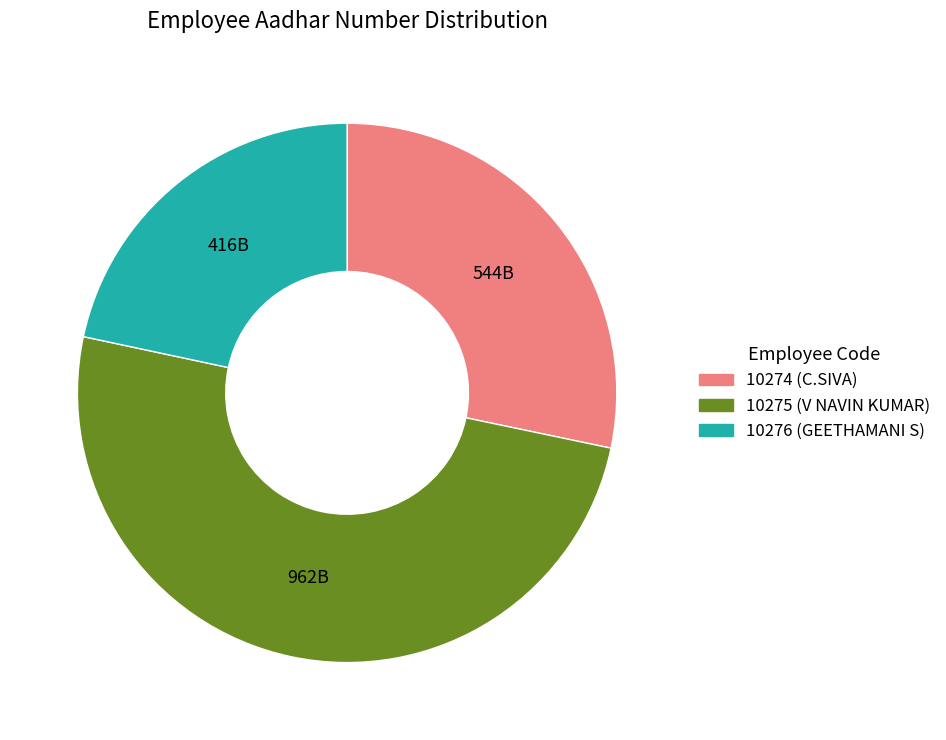

Is the sum of 10275 and 10274 greater than half?

Yes